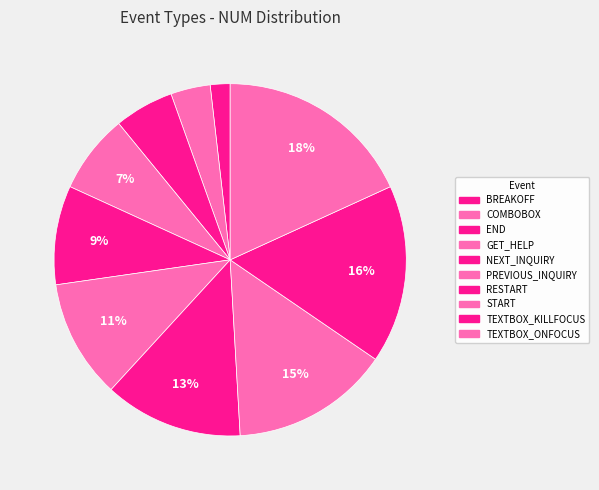

Count the number of slices in the pie.

10